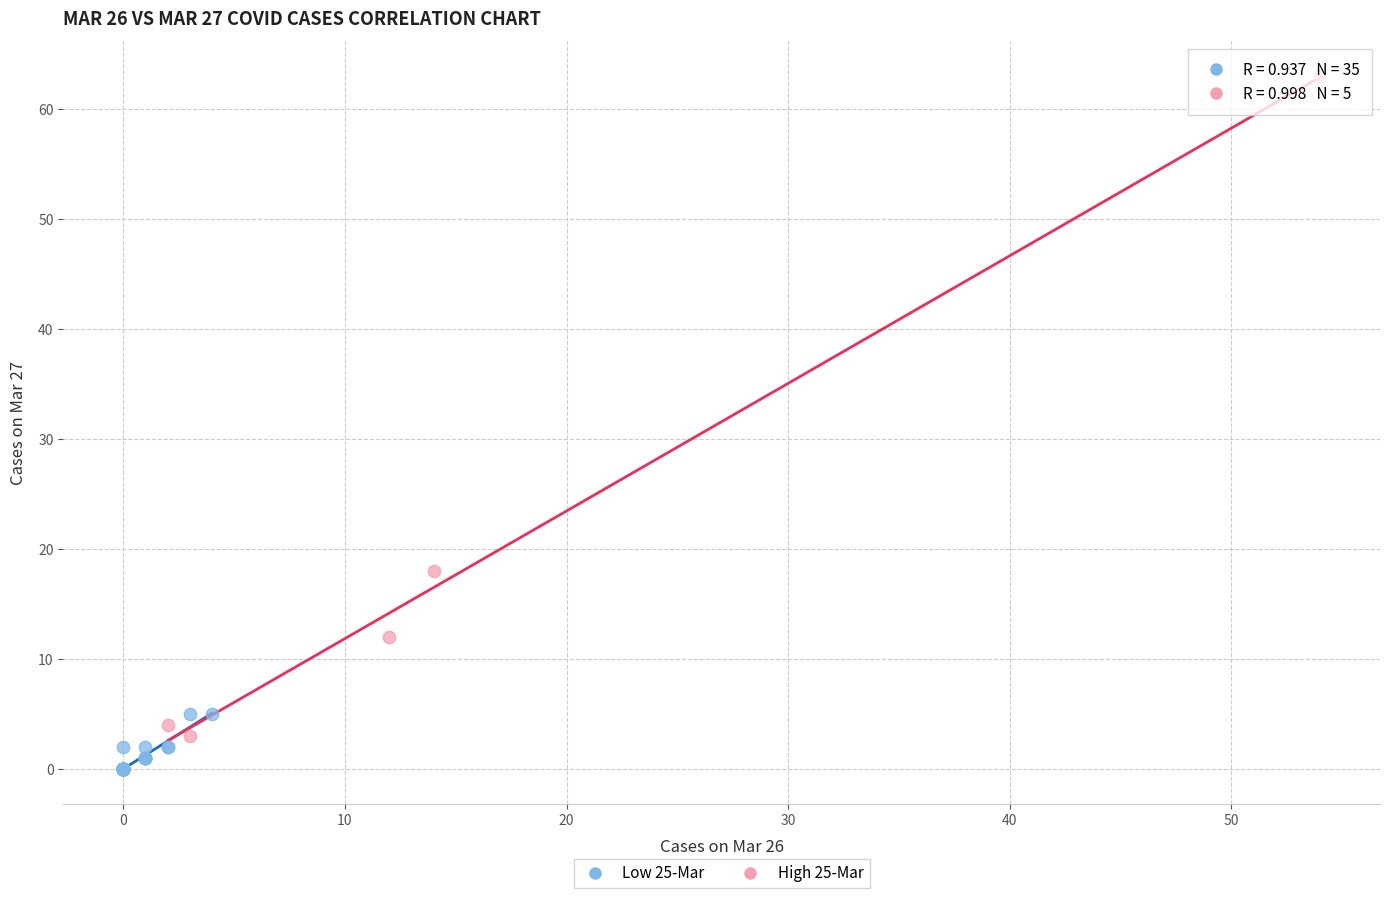

Which series reaches the minimum Y coordinate?

Low 25-Mar